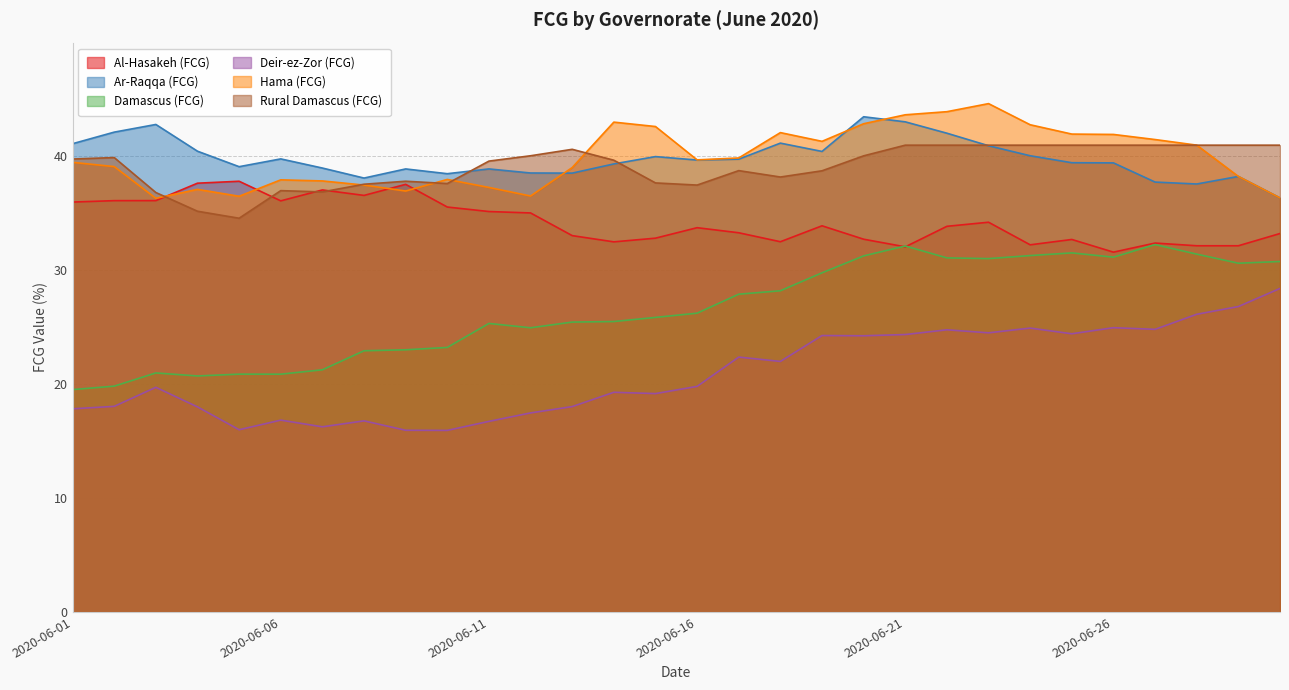

How many interior local peaks does the Deir-ez-Zor (FCG) series have?

9